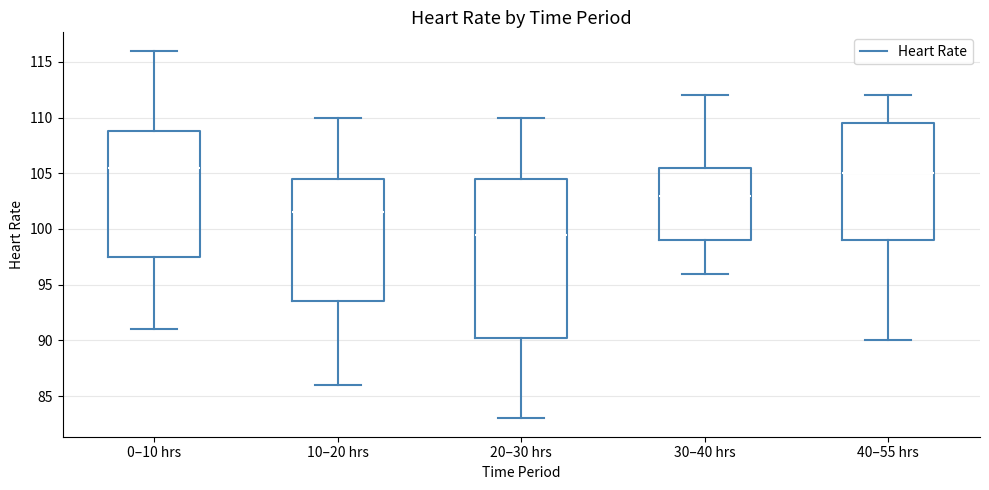

Reading left to right, read every box against the y-axis: the position of its median line, the range the box covers, and the ends of its whiskers. The values are not printed on the chart, so give them approximately, as read against the axis.

0–10 hrs: median 105.5, box 97.5 to 109.0, whiskers 91.0 to 116.0
10–20 hrs: median 101.5, box 93.5 to 104.5, whiskers 86.0 to 110.0
20–30 hrs: median 99.5, box 90.5 to 104.5, whiskers 83.0 to 110.0
30–40 hrs: median 103.0, box 99.0 to 105.5, whiskers 96.0 to 112.0
40–55 hrs: median 105.0, box 99.0 to 109.5, whiskers 90.0 to 112.0